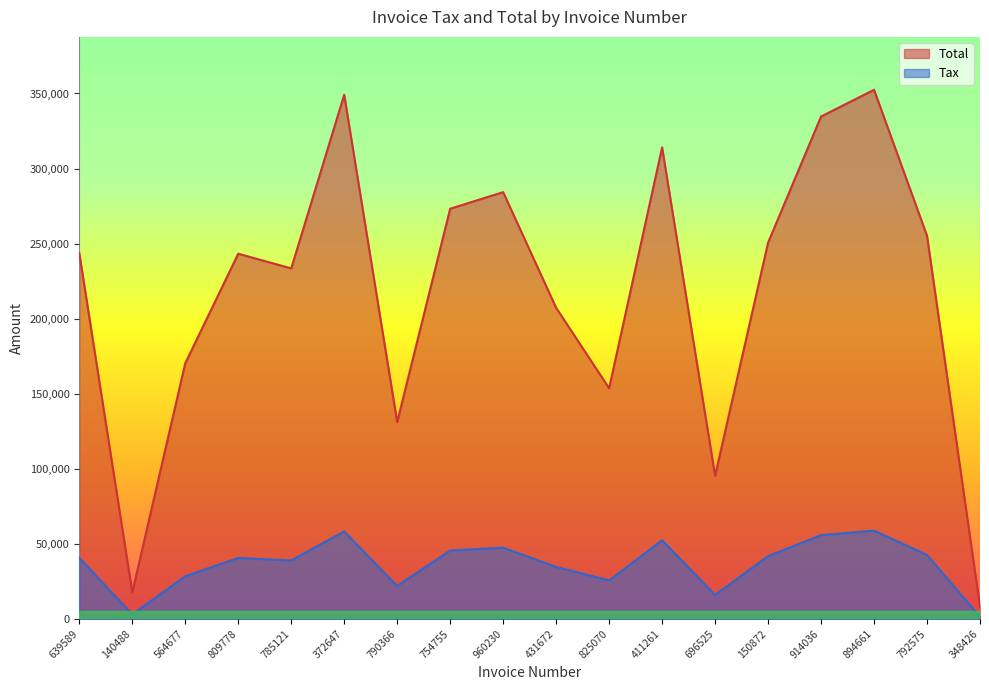

How many data points in Tax are less than 40616?

9